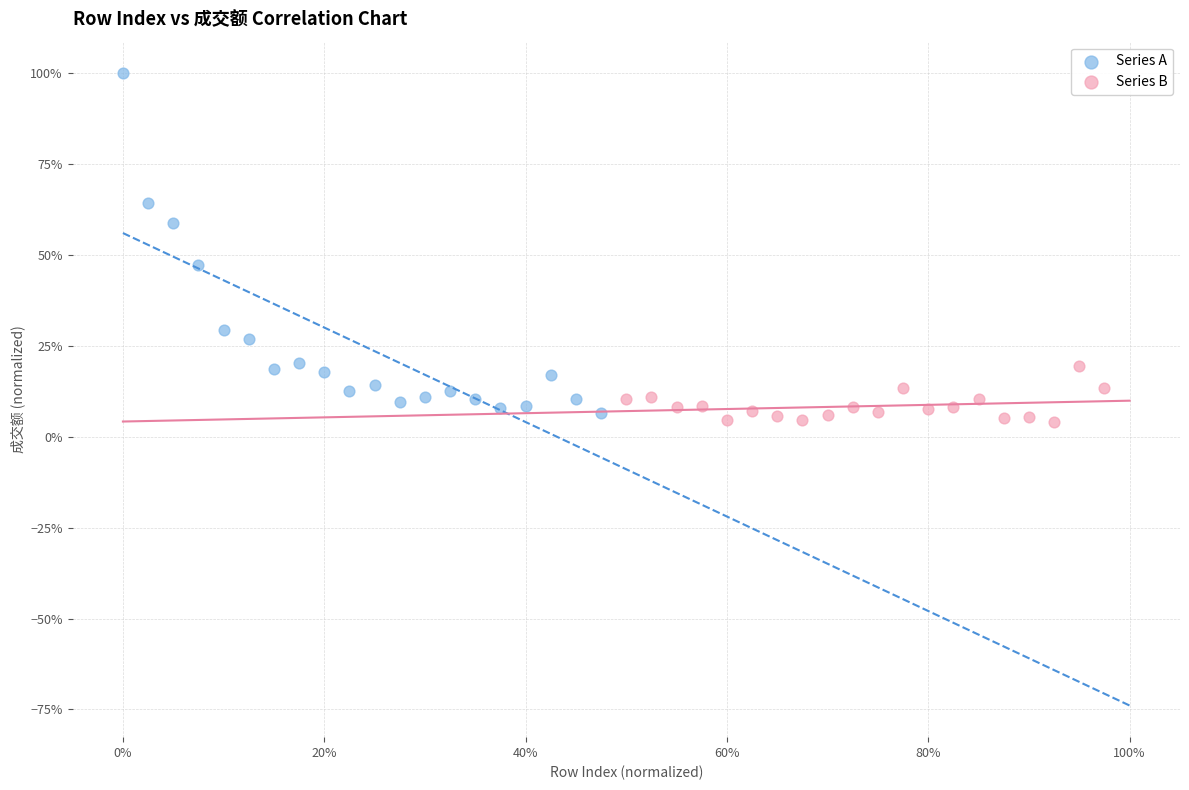

What are all the series names shown in the legend?

Series A, Series B